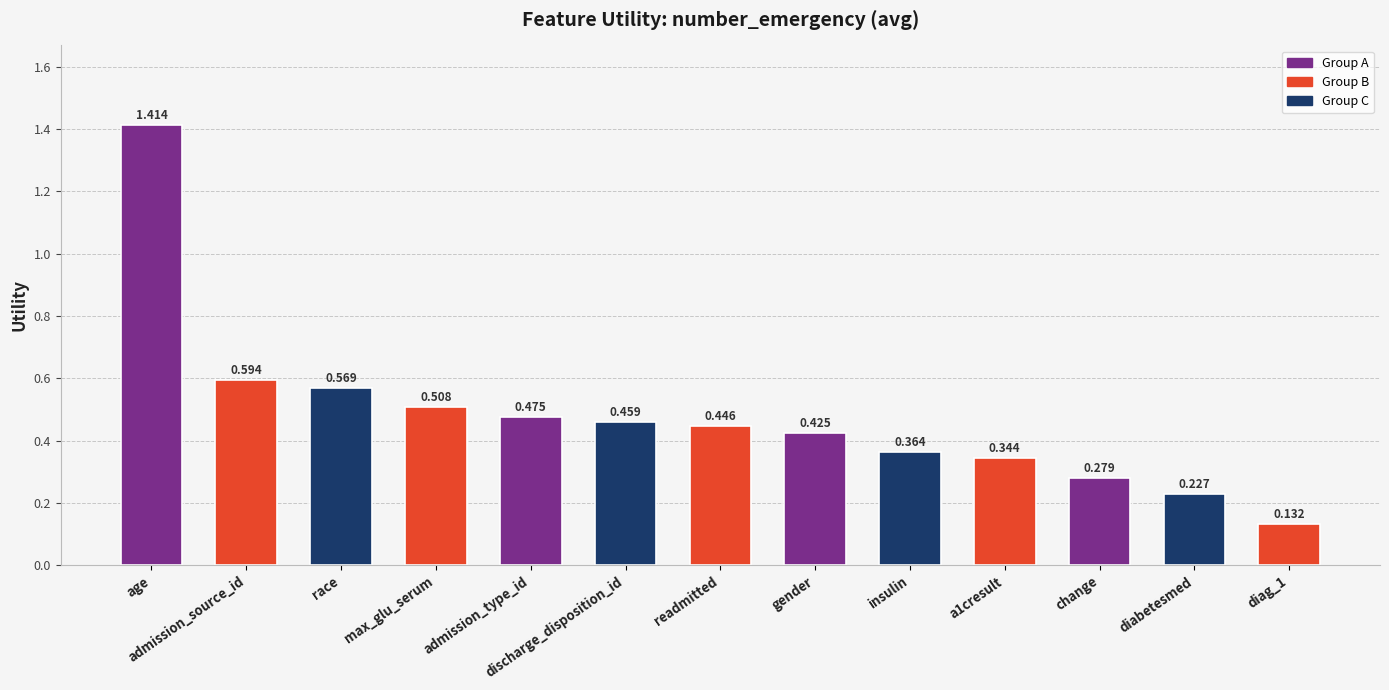

Which category has the highest value across all series?

age